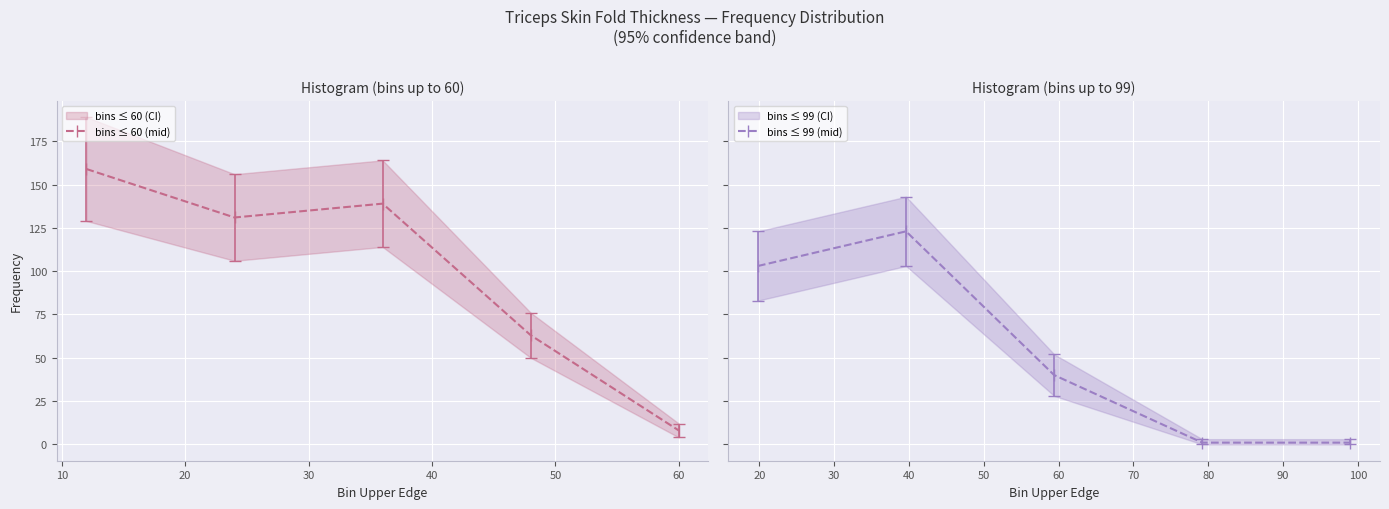

What is the minimum value for bins ≤ 60 (mid)?

8